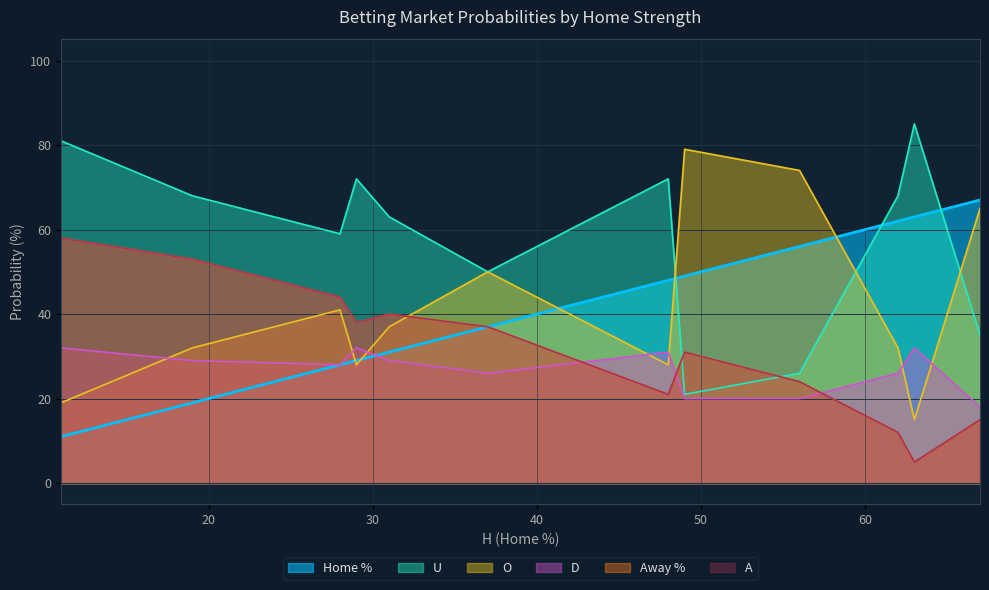

The U series shows 12 at 56. True or false?

False